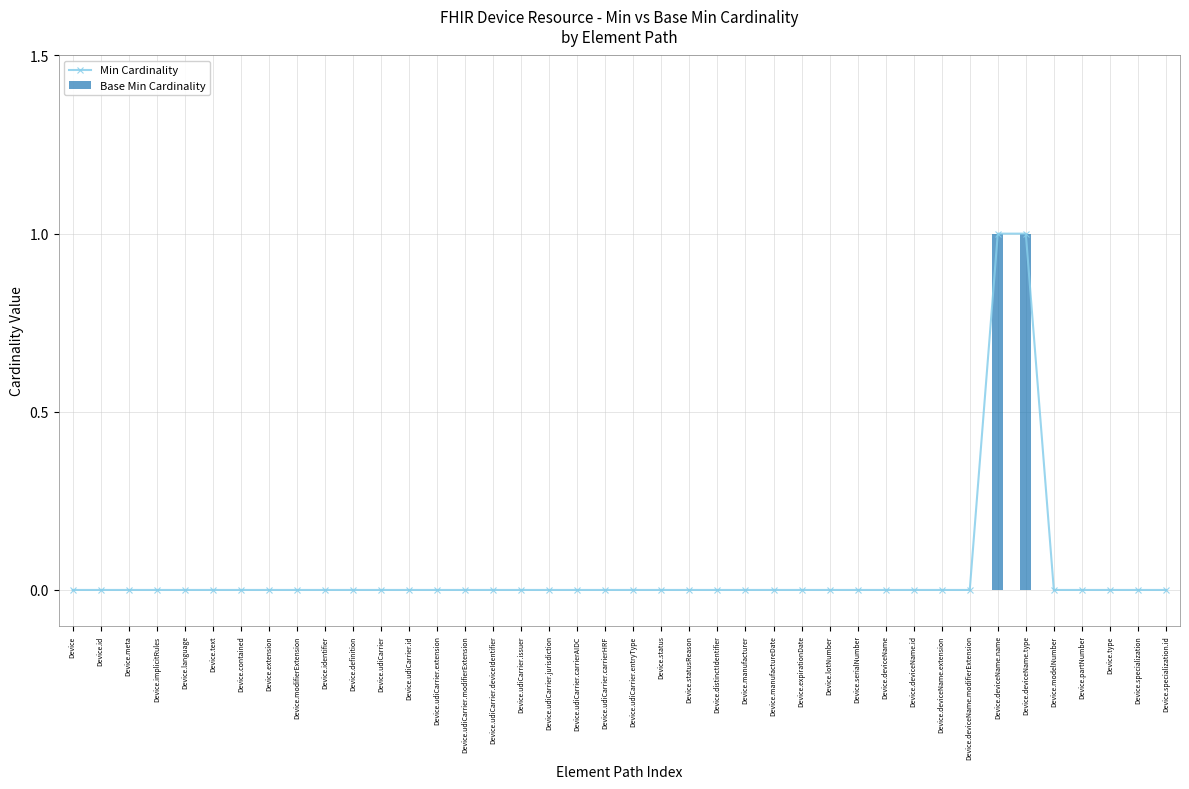

Which has a higher value, Device.lotNumber or Device.expirationDate?

Device.lotNumber